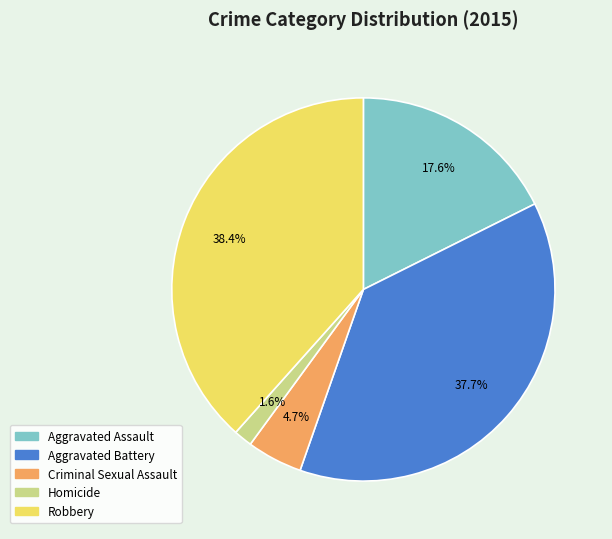

To the nearest percent, what is the difference between the largest and smallest slice percentages?

37%